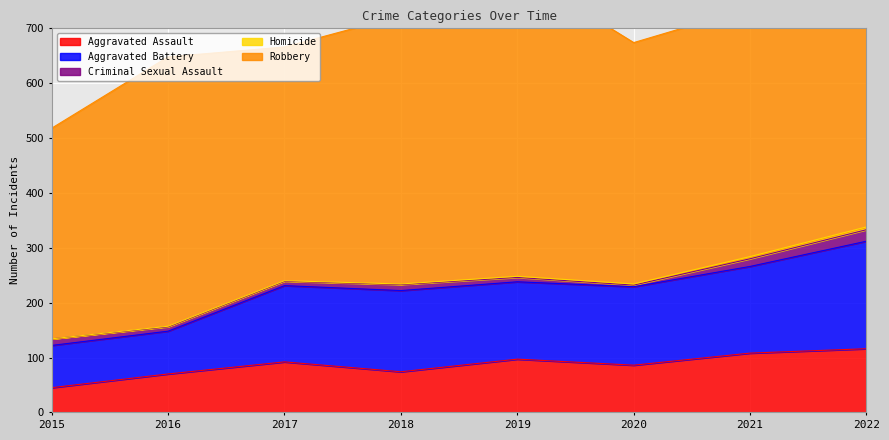

What is the difference between the maximum and second lowest values in the Aggravated Battery series?

118